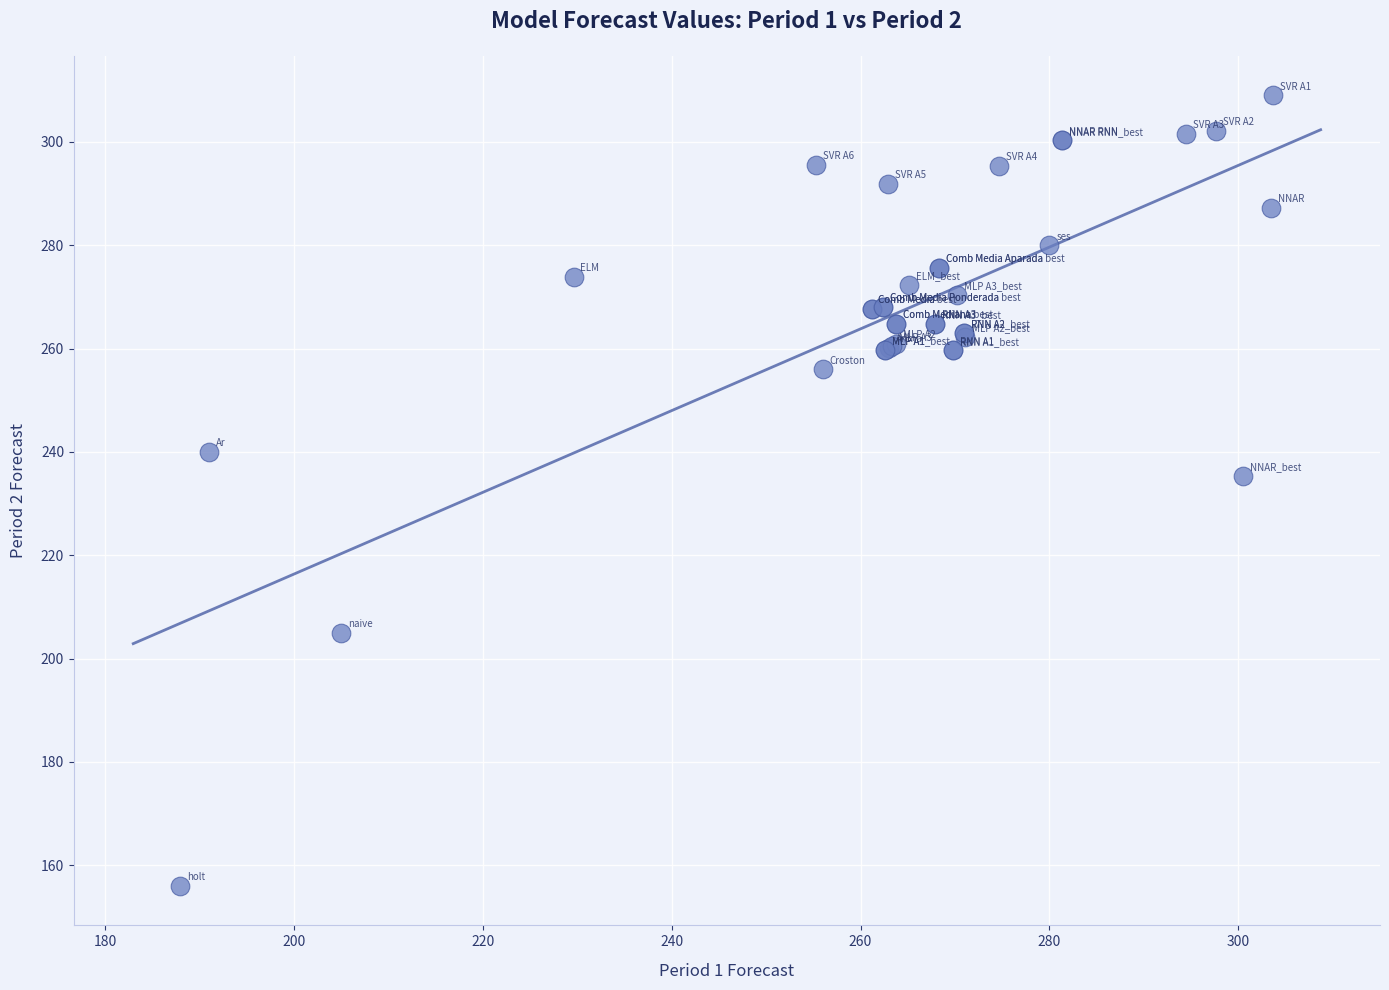

What Y value in the scatter plot is closest to 232?

235.4